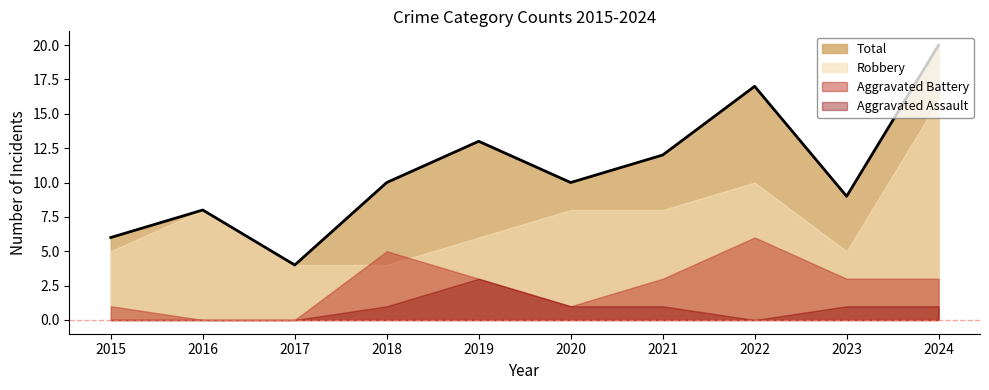

How many interior local valleys does the Aggravated Assault series have?

1